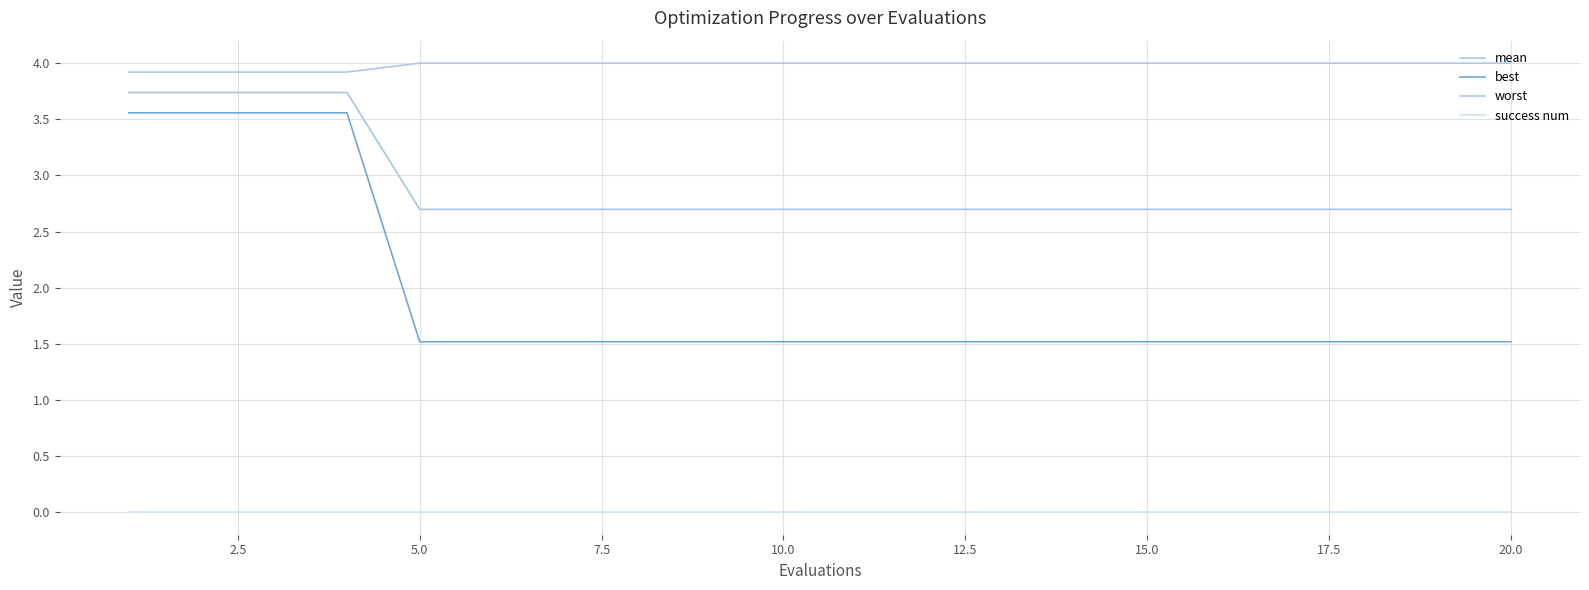

Is this an area chart (filled region under the line)?

No